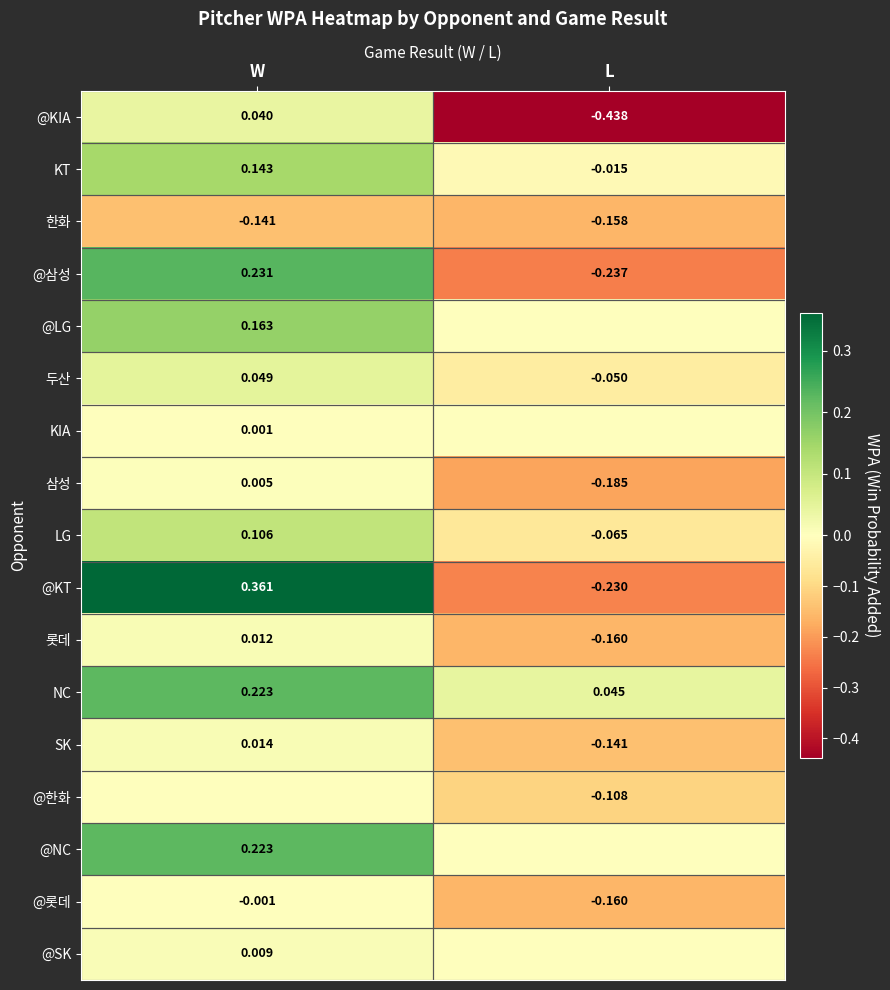

Is the value of 두산 at L greater than the value of 한화 at W?

Yes